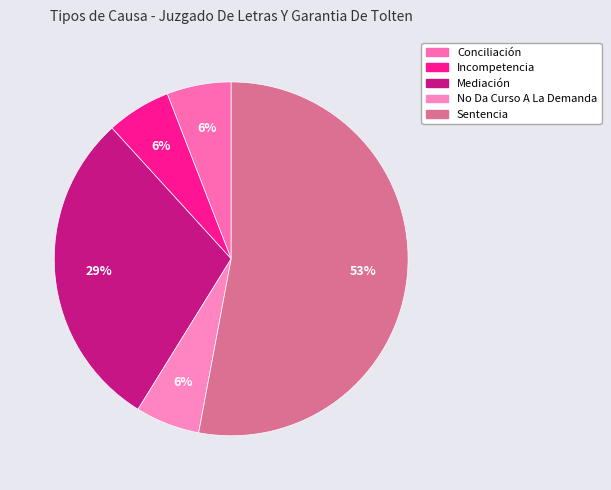

To the nearest percent, what is the combined percentage of No Da Curso A La Demanda and Conciliación?

12%